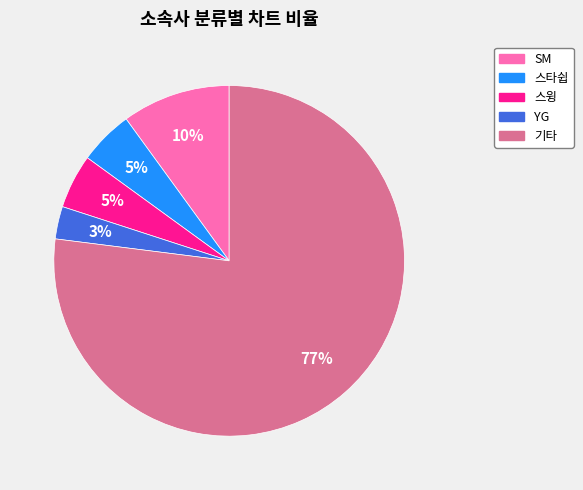

What is the smallest slice in the pie chart?

YG